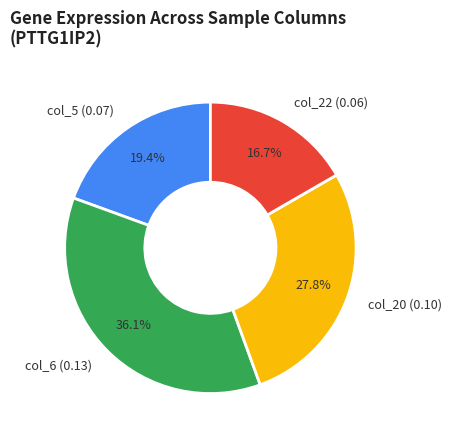

What is the ratio of the value at col_5 (0.07) to the value at col_20 (0.10)?

0.7